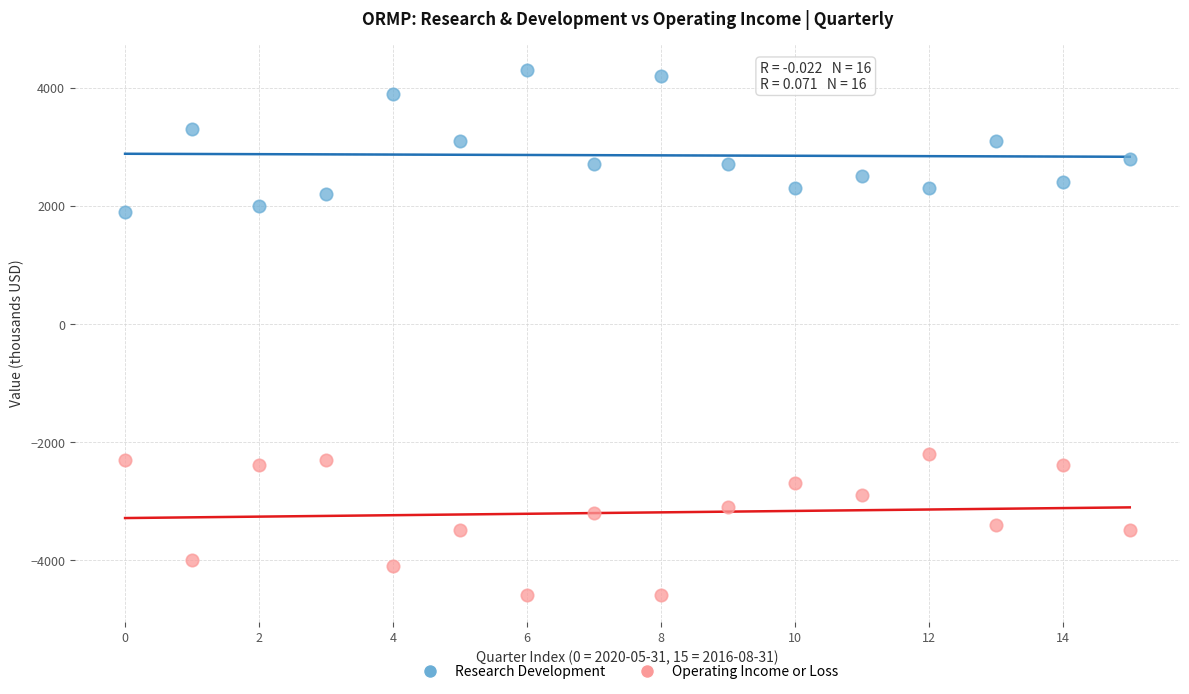

Which series reaches the maximum Y coordinate?

Research Development